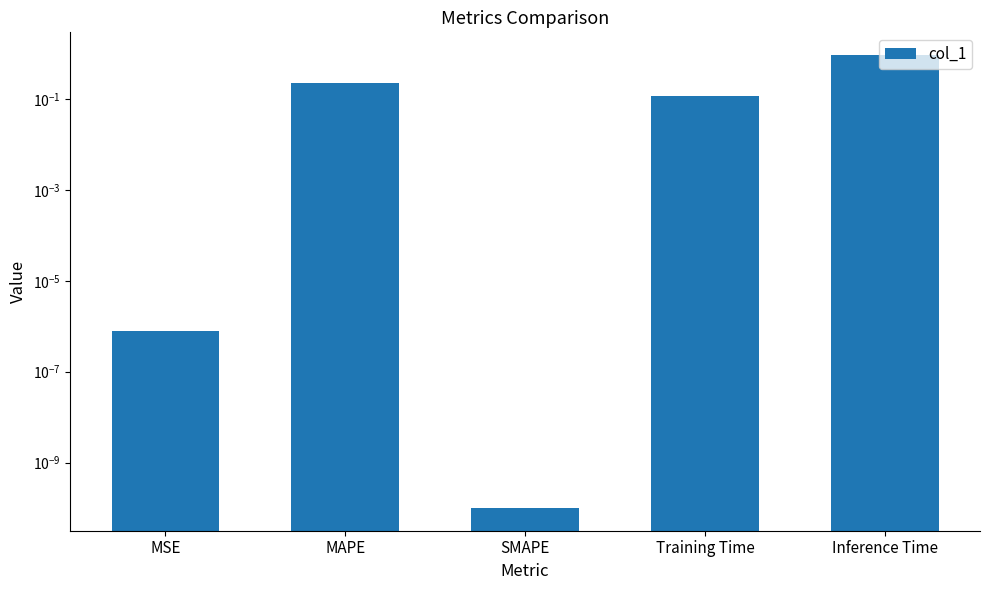

The value at SMAPE is 0.0. True or false?

True